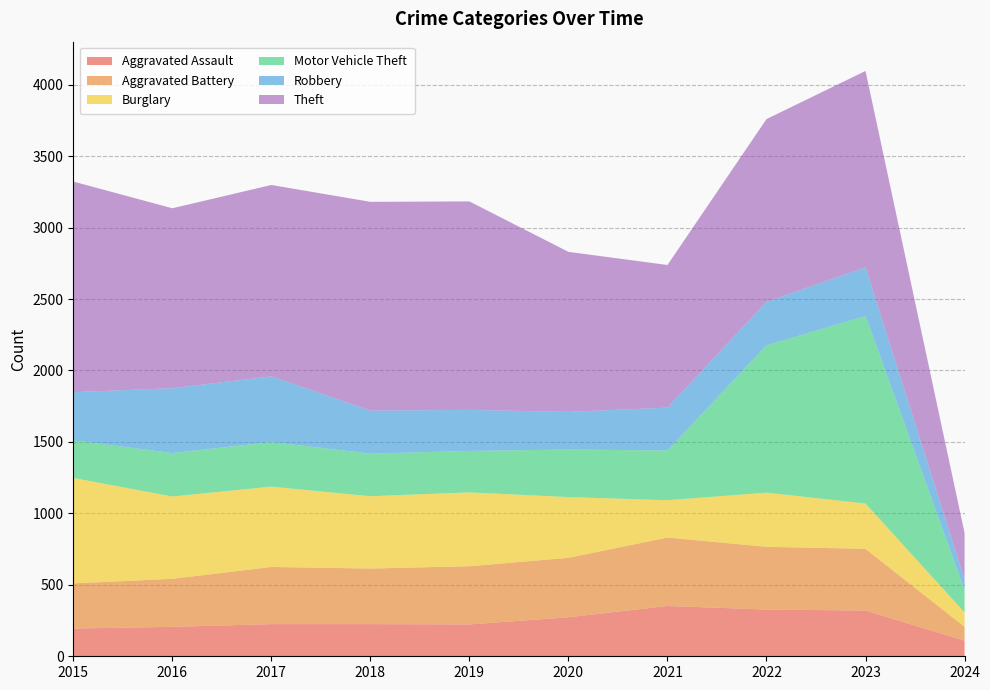

Reading left to right, what are all the values shown in this chart?

Aggravated Assault: 2015=194	2016=206	2017=225	2018=225	2019=223	2020=273	2021=352	2022=327	2023=320	2024=109
Aggravated Battery: 2015=316	2016=336	2017=400	2018=389	2019=407	2020=416	2021=479	2022=439	2023=432	2024=97
Burglary: 2015=738	2016=576	2017=562	2018=506	2019=517	2020=425	2021=261	2022=379	2023=317	2024=101
Motor Vehicle Theft: 2015=263	2016=304	2017=312	2018=298	2019=290	2020=333	2021=348	2022=1031	2023=1312	2024=158
Robbery: 2015=337	2016=454	2017=460	2018=301	2019=287	2020=263	2021=300	2022=304	2023=341	2024=73
Theft: 2015=1474	2016=1259	2017=1339	2018=1461	2019=1459	2020=1120	2021=998	2022=1279	2023=1374	2024=325